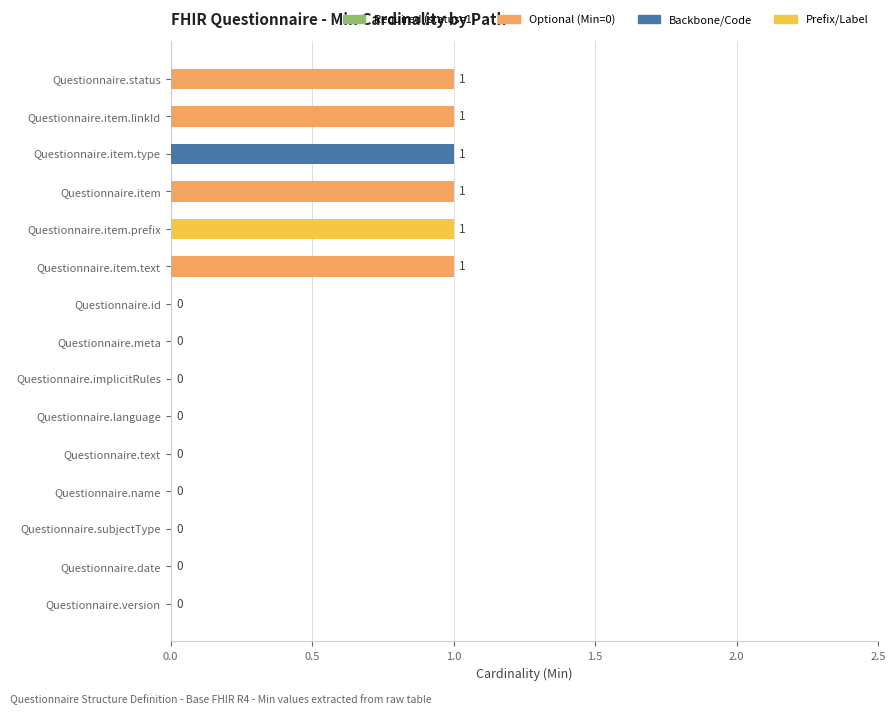

True or false: the data shows 0 at Questionnaire.name.

True